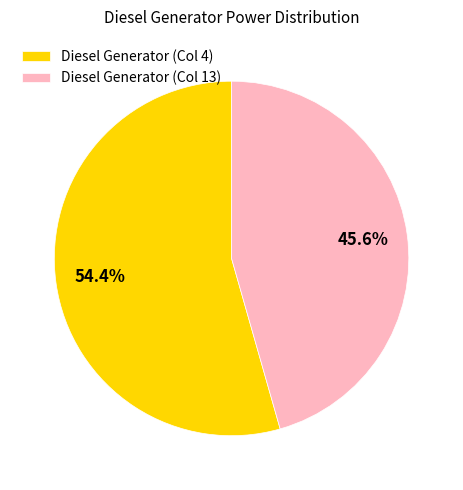

Which category has the biggest portion of the pie?

Diesel Generator (Col 4)